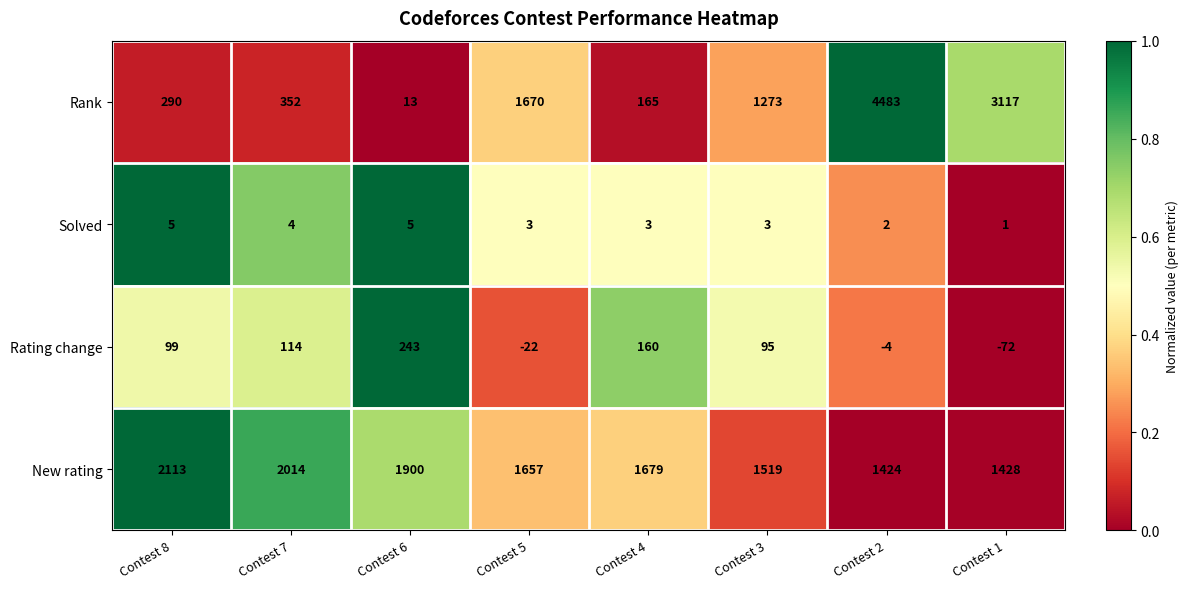

At which label is Rating change closest to 85?

Contest 3